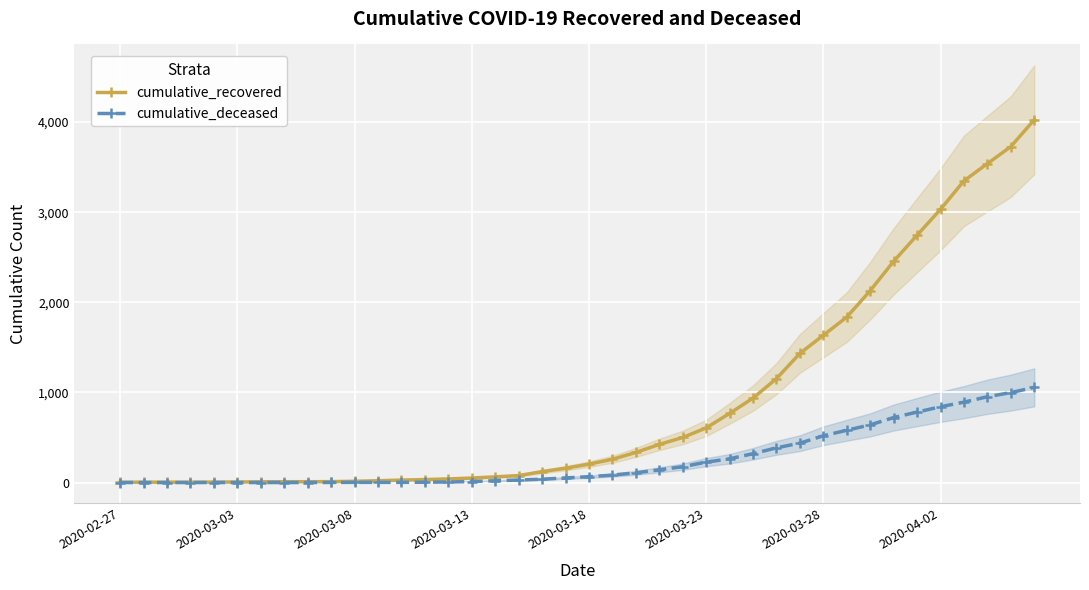

What is the difference between the highest and lowest values at 28?

768